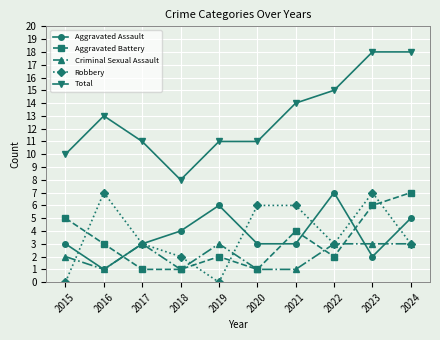

At which category does Total reach its first local peak?

2016